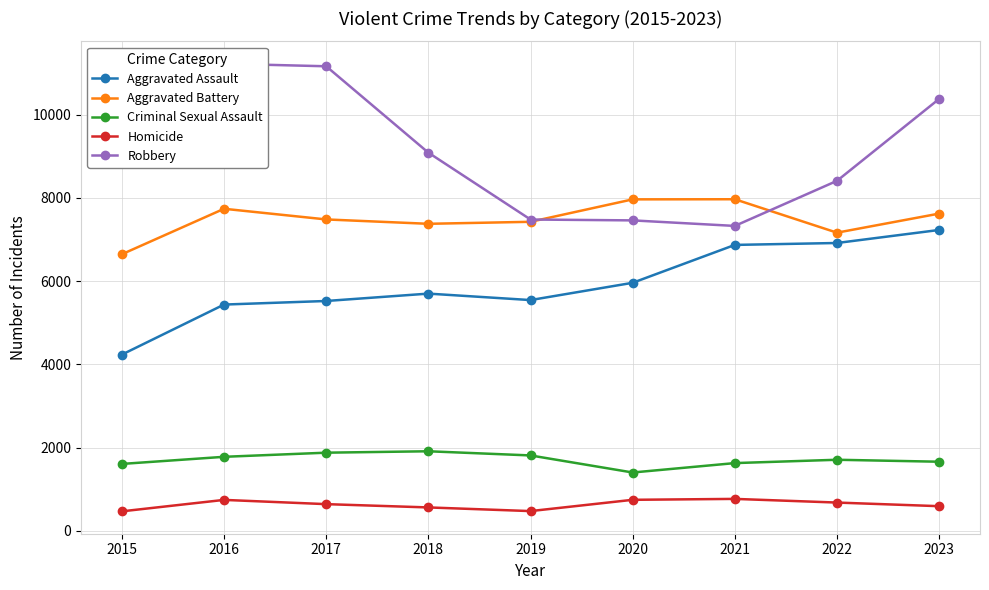

What is the spread (max minus min) of values at 2022?

7728